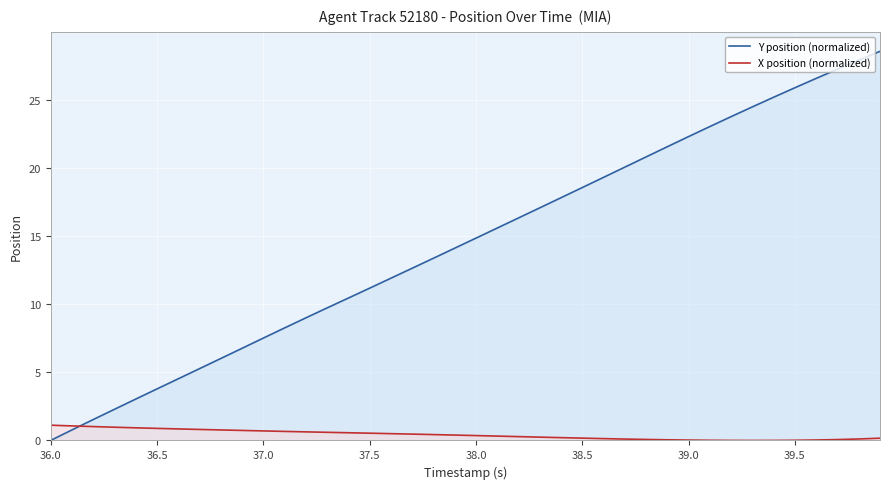

Which series has the largest total across all categories?

Y position (normalized)